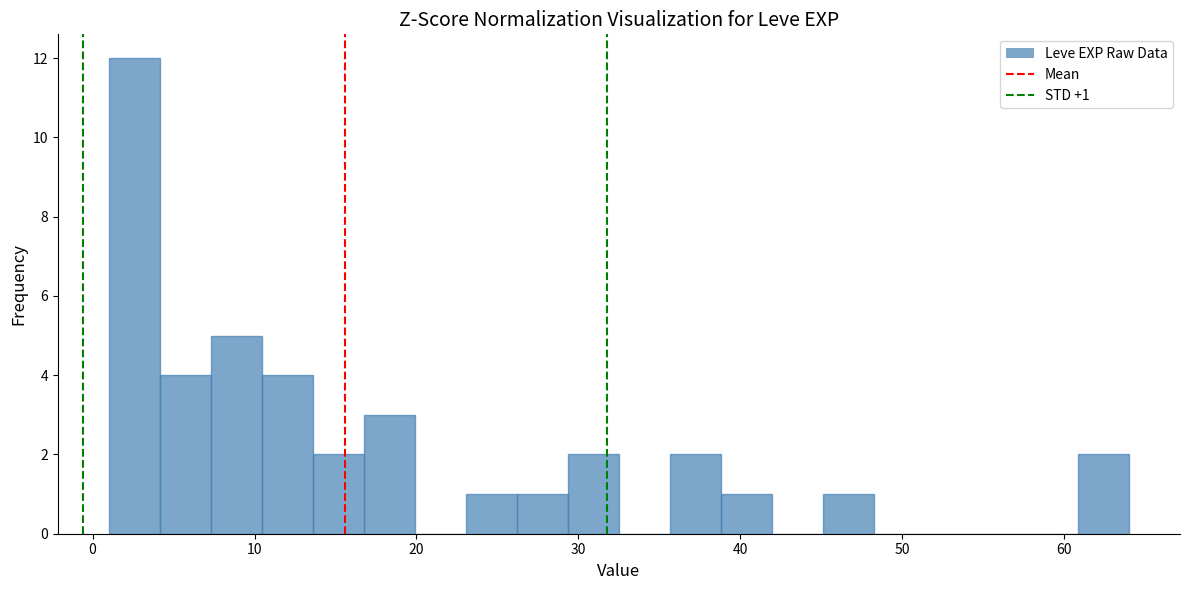

Around what value on the x-axis is the tallest bar? Give the approximate position of its centre, as read against the axis.

3